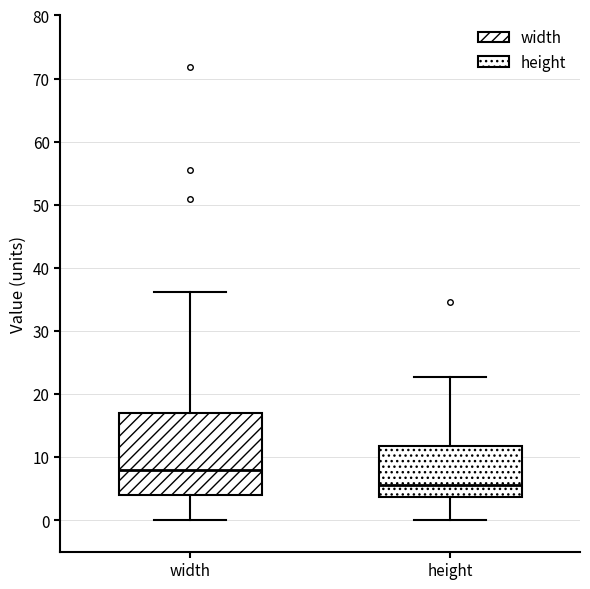

Reading left to right, transcribe this box plot: for each box, give where its median line is, the range the box spans, and where its two whiskers end, as read against the y-axis. The values are not printed on the chart, so give them approximately, as read against the axis.

width: median 8, box 4 to 17, whiskers 0 to 36
height: median 6, box 4 to 12, whiskers 0 to 23